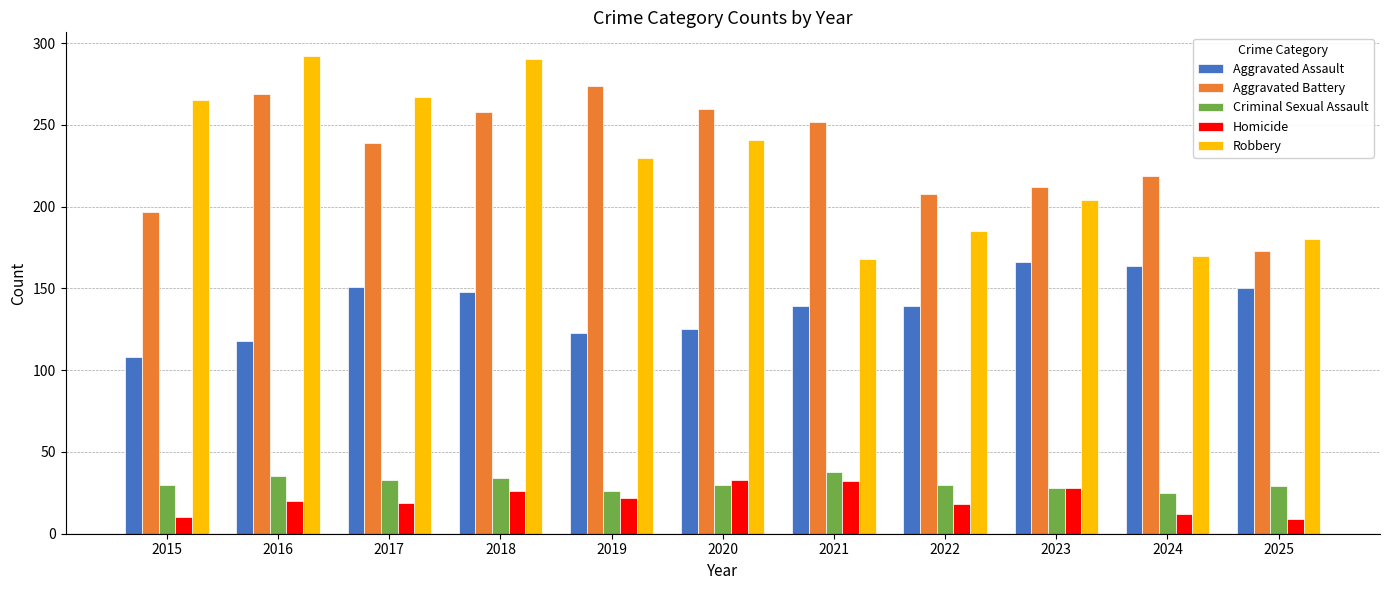

What is the sum of all Homicide values?

229